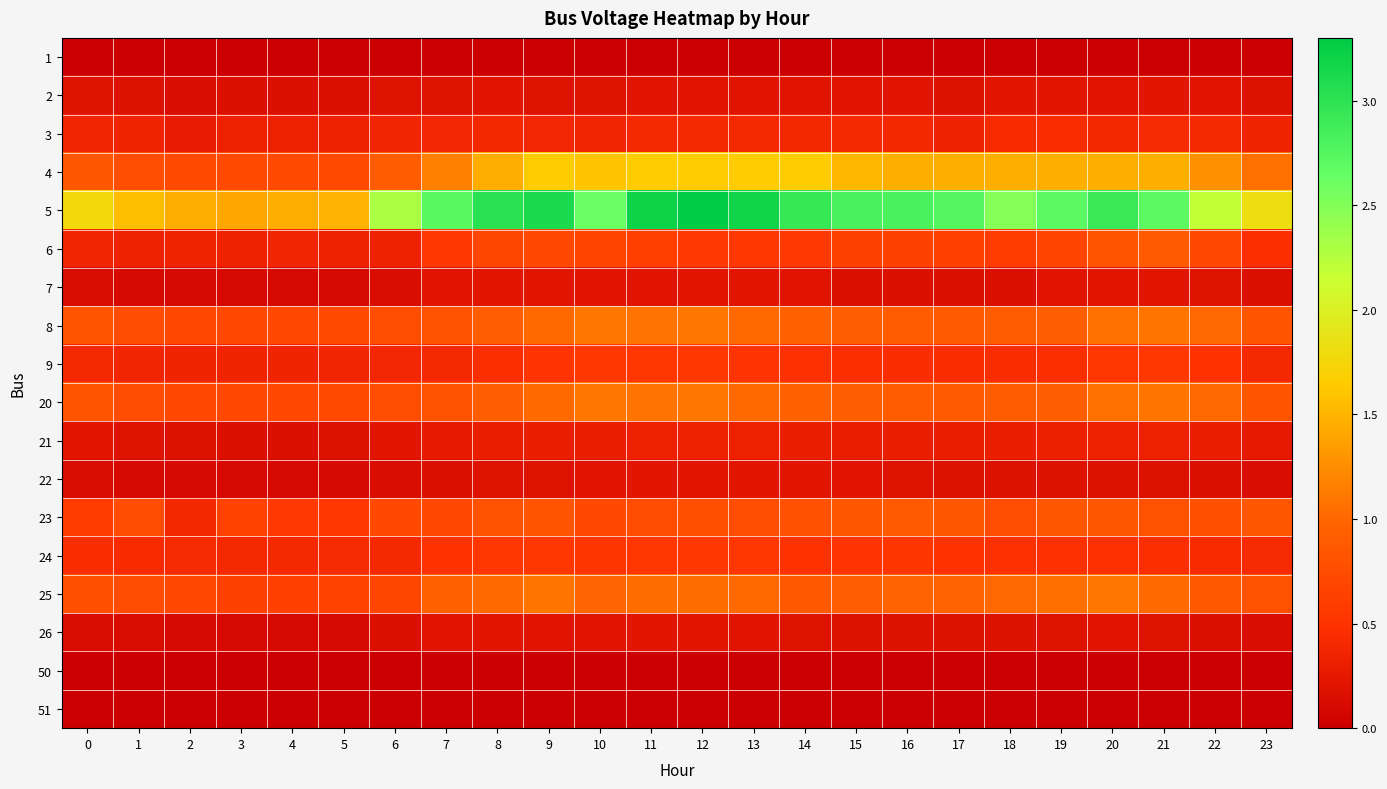

Reading right to left, list all the values displayed in this chart.

1: 23=0.0	22=0.0	21=0.0	20=0.0	19=0.0	18=0.0	17=0.0	16=0.0	15=0.0	14=0.0	13=0.0	12=0.0	11=0.0	10=0.0	9=0.0	8=0.0	7=0.0	6=0.0	5=0.0	4=0.0	3=0.0	2=0.0	1=0.0	0=0.0
2: 23=0.2	22=0.2	21=0.2	20=0.2	19=0.2	18=0.2	17=0.2	16=0.2	15=0.2	14=0.2	13=0.2	12=0.2	11=0.2	10=0.2	9=0.2	8=0.2	7=0.2	6=0.2	5=0.2	4=0.2	3=0.2	2=0.1	1=0.2	0=0.2
3: 23=0.4	22=0.4	21=0.4	20=0.4	19=0.4	18=0.4	17=0.3	16=0.4	15=0.4	14=0.4	13=0.4	12=0.4	11=0.4	10=0.4	9=0.4	8=0.4	7=0.4	6=0.4	5=0.3	4=0.3	3=0.3	2=0.3	1=0.3	0=0.4
4: 23=1.1	22=1.3	21=1.5	20=1.5	19=1.5	18=1.5	17=1.5	16=1.5	15=1.5	14=1.7	13=1.7	12=1.7	11=1.7	10=1.6	9=1.7	8=1.4	7=1.2	6=0.9	5=0.7	4=0.7	3=0.7	2=0.7	1=0.8	0=0.8
5: 23=1.8	22=2.2	21=2.7	20=2.9	19=2.7	18=2.5	17=2.7	16=2.8	15=2.8	14=3.0	13=3.2	12=3.3	11=3.2	10=2.6	9=3.1	8=3.0	7=2.7	6=2.3	5=1.5	4=1.4	3=1.4	2=1.4	1=1.6	0=1.8
6: 23=0.5	22=0.7	21=0.9	20=0.8	19=0.7	18=0.6	17=0.6	16=0.6	15=0.6	14=0.6	13=0.6	12=0.6	11=0.6	10=0.7	9=0.7	8=0.7	7=0.5	6=0.3	5=0.3	4=0.4	3=0.3	2=0.4	1=0.3	0=0.4
7: 23=0.2	22=0.2	21=0.2	20=0.2	19=0.2	18=0.2	17=0.2	16=0.2	15=0.2	14=0.2	13=0.2	12=0.2	11=0.2	10=0.2	9=0.2	8=0.2	7=0.2	6=0.1	5=0.1	4=0.1	3=0.1	2=0.1	1=0.1	0=0.1
8: 23=0.8	22=1.0	21=1.1	20=1.1	19=0.9	18=0.9	17=0.9	16=0.9	15=0.9	14=0.9	13=1.0	12=1.1	11=1.1	10=1.1	9=1.0	8=0.9	7=0.8	6=0.7	5=0.7	4=0.7	3=0.7	2=0.7	1=0.7	0=0.8
9: 23=0.4	22=0.5	21=0.5	20=0.5	19=0.5	18=0.4	17=0.4	16=0.4	15=0.5	14=0.5	13=0.5	12=0.5	11=0.5	10=0.6	9=0.5	8=0.5	7=0.4	6=0.4	5=0.4	4=0.4	3=0.4	2=0.4	1=0.4	0=0.4
20: 23=0.8	22=1.0	21=1.1	20=1.1	19=0.9	18=0.9	17=0.9	16=0.9	15=0.9	14=0.9	13=1.0	12=1.1	11=1.1	10=1.1	9=1.0	8=0.9	7=0.8	6=0.7	5=0.7	4=0.7	3=0.7	2=0.7	1=0.7	0=0.8
21: 23=0.3	22=0.3	21=0.3	20=0.3	19=0.3	18=0.3	17=0.3	16=0.3	15=0.3	14=0.3	13=0.3	12=0.3	11=0.3	10=0.3	9=0.3	8=0.3	7=0.3	6=0.2	5=0.2	4=0.2	3=0.2	2=0.2	1=0.2	0=0.2
22: 23=0.1	22=0.2	21=0.2	20=0.2	19=0.2	18=0.2	17=0.2	16=0.2	15=0.2	14=0.2	13=0.2	12=0.2	11=0.2	10=0.2	9=0.2	8=0.2	7=0.2	6=0.1	5=0.1	4=0.1	3=0.1	2=0.1	1=0.1	0=0.1
23: 23=0.8	22=0.8	21=0.8	20=0.8	19=0.8	18=0.8	17=0.9	16=0.9	15=0.9	14=0.8	13=0.8	12=0.8	11=0.7	10=0.7	9=0.8	8=0.8	7=0.7	6=0.7	5=0.5	4=0.6	3=0.6	2=0.4	1=0.7	0=0.6
24: 23=0.4	22=0.4	21=0.5	20=0.5	19=0.5	18=0.5	17=0.5	16=0.5	15=0.5	14=0.5	13=0.5	12=0.6	11=0.5	10=0.5	9=0.5	8=0.5	7=0.5	6=0.4	5=0.4	4=0.4	3=0.4	2=0.4	1=0.4	0=0.4
25: 23=0.8	22=0.9	21=1.0	20=1.1	19=1.1	18=1.0	17=1.0	16=1.0	15=0.9	14=0.9	13=1.0	12=1.0	11=1.0	10=1.0	9=1.1	8=1.0	7=0.9	6=0.7	5=0.7	4=0.6	3=0.6	2=0.7	1=0.7	0=0.8
26: 23=0.1	22=0.2	21=0.2	20=0.2	19=0.2	18=0.2	17=0.2	16=0.2	15=0.2	14=0.2	13=0.2	12=0.2	11=0.2	10=0.2	9=0.2	8=0.2	7=0.2	6=0.2	5=0.1	4=0.1	3=0.1	2=0.1	1=0.1	0=0.1
50: 23=0.0	22=0.0	21=0.0	20=0.0	19=0.0	18=0.0	17=0.0	16=0.0	15=0.0	14=0.0	13=0.0	12=0.0	11=0.0	10=0.0	9=0.0	8=0.0	7=0.0	6=0.0	5=0.0	4=0.0	3=0.0	2=0.0	1=0.0	0=0.0
51: 23=0.0	22=0.0	21=0.0	20=0.0	19=0.0	18=0.0	17=0.0	16=0.0	15=0.0	14=0.0	13=0.0	12=0.0	11=0.0	10=0.0	9=0.0	8=0.0	7=0.0	6=0.0	5=0.0	4=0.0	3=0.0	2=0.0	1=0.0	0=0.0